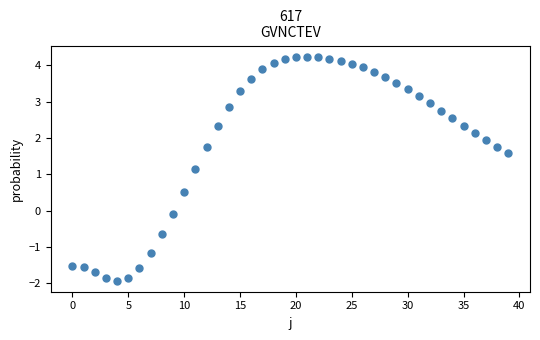

What is the range of Y values (max minus min)?

6.2